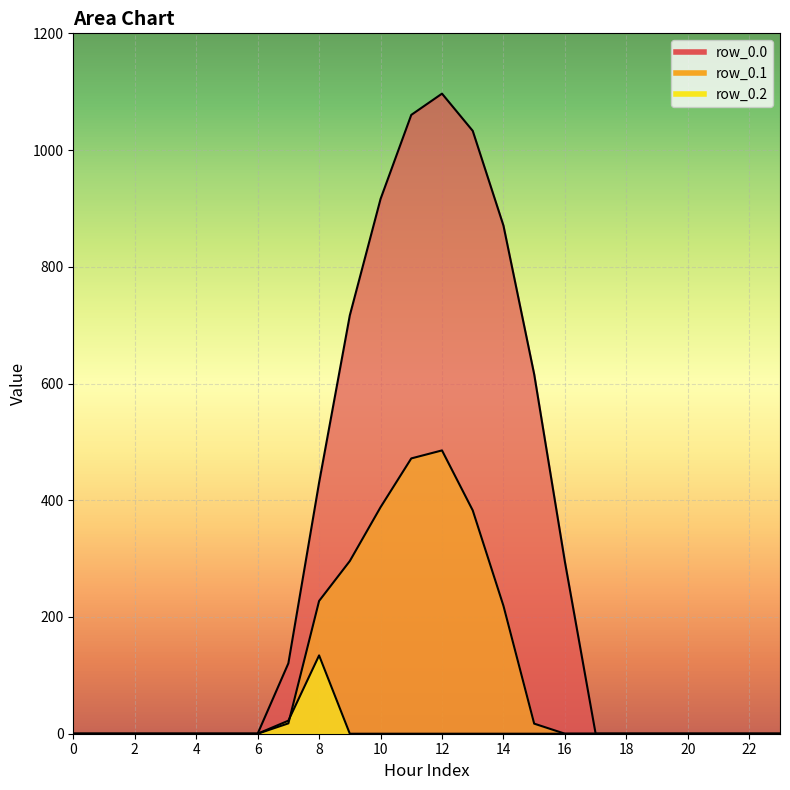

How many categories are shown in the chart?

24